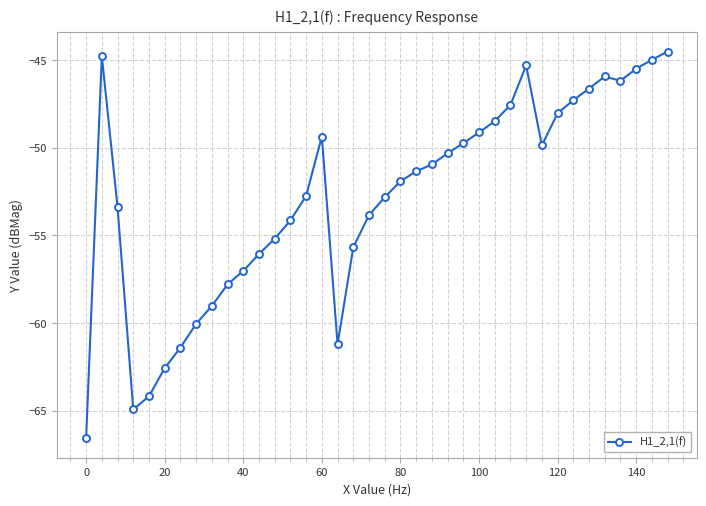

What is the sum of all values?

-2006.5